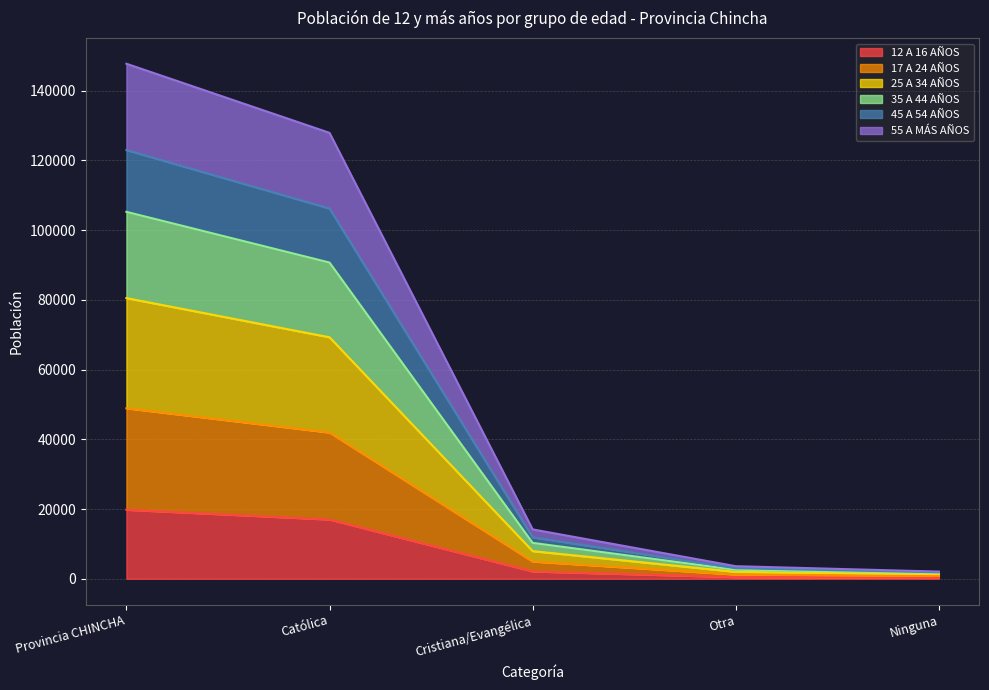

At which label does 55 A MÁS AÑOS first exceed 4946?

Provincia CHINCHA